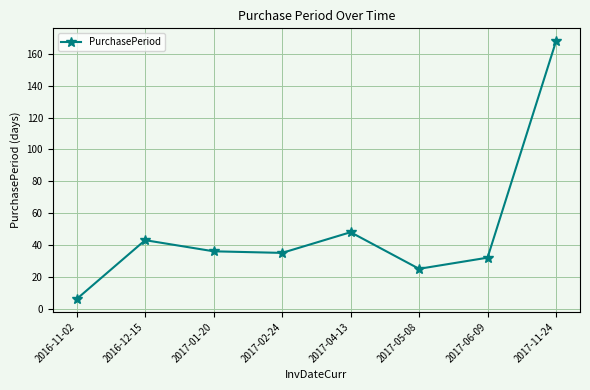

What is the sum of all values?

393